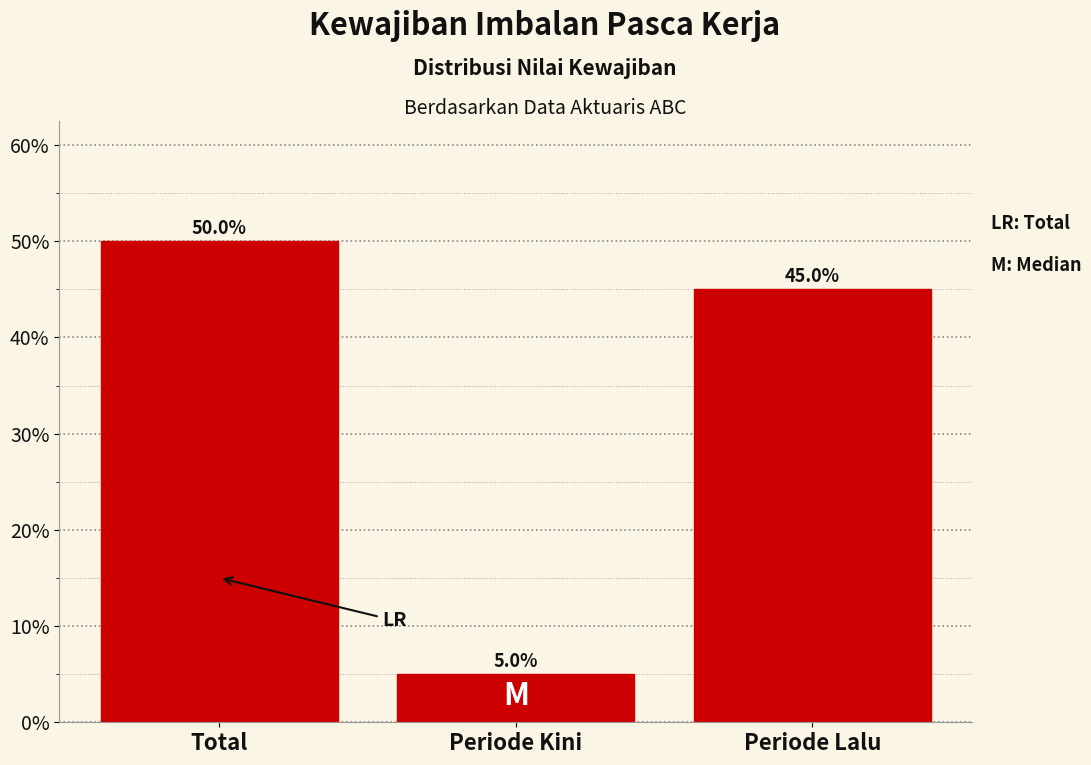

Reading right to left, what are all the values shown in this chart?

45	5	50